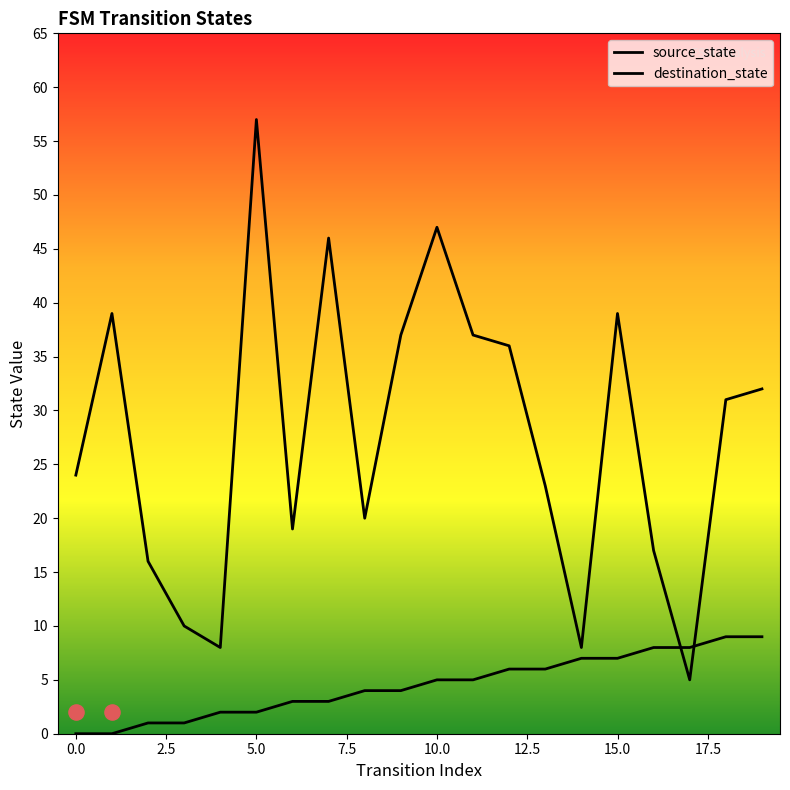

Is the value of source_state at 17 greater than the value of destination_state at 7.5?

No